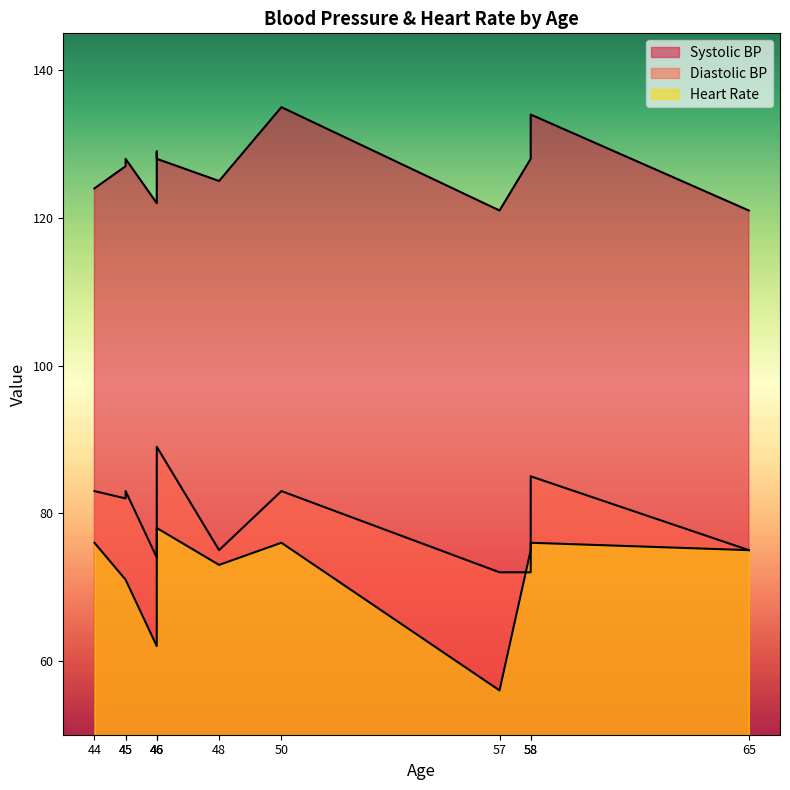

At which category does Systolic BP reach its first local peak?

45